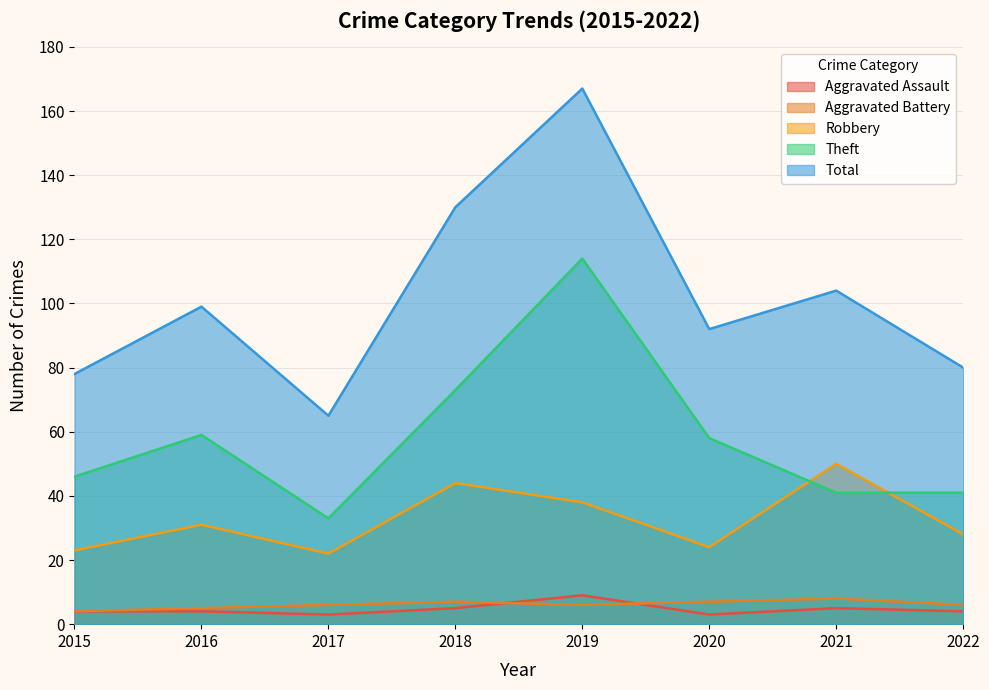

Between 2018 and 2021, which series saw the biggest shift?

Theft